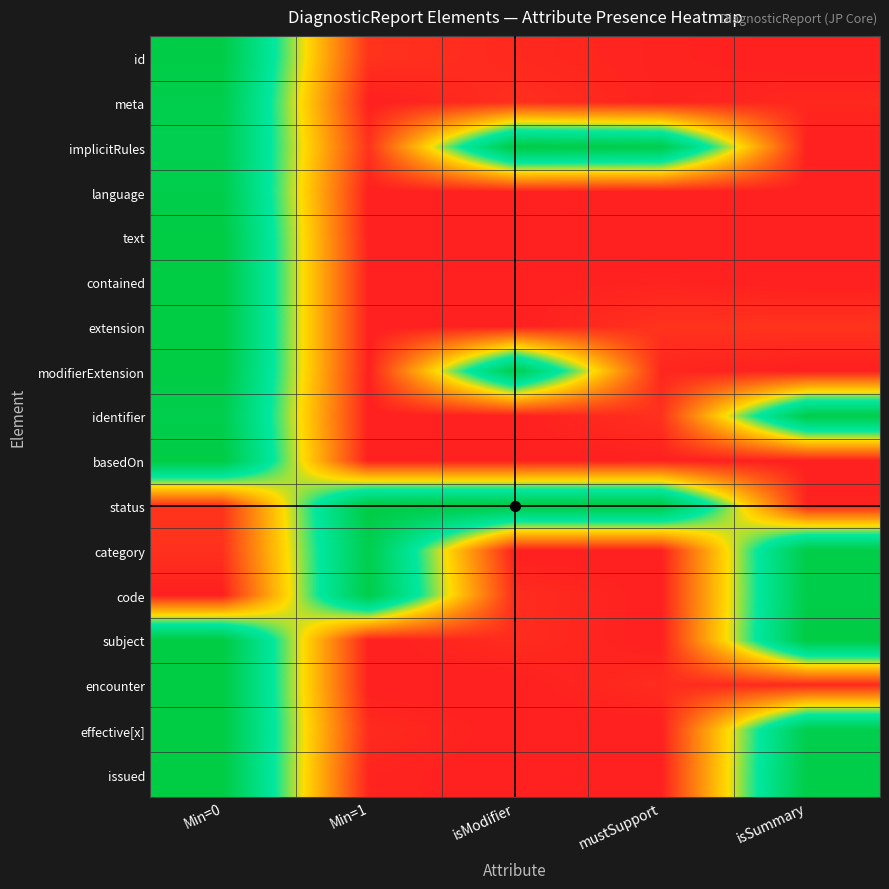

How many categories are shown in the chart?

5